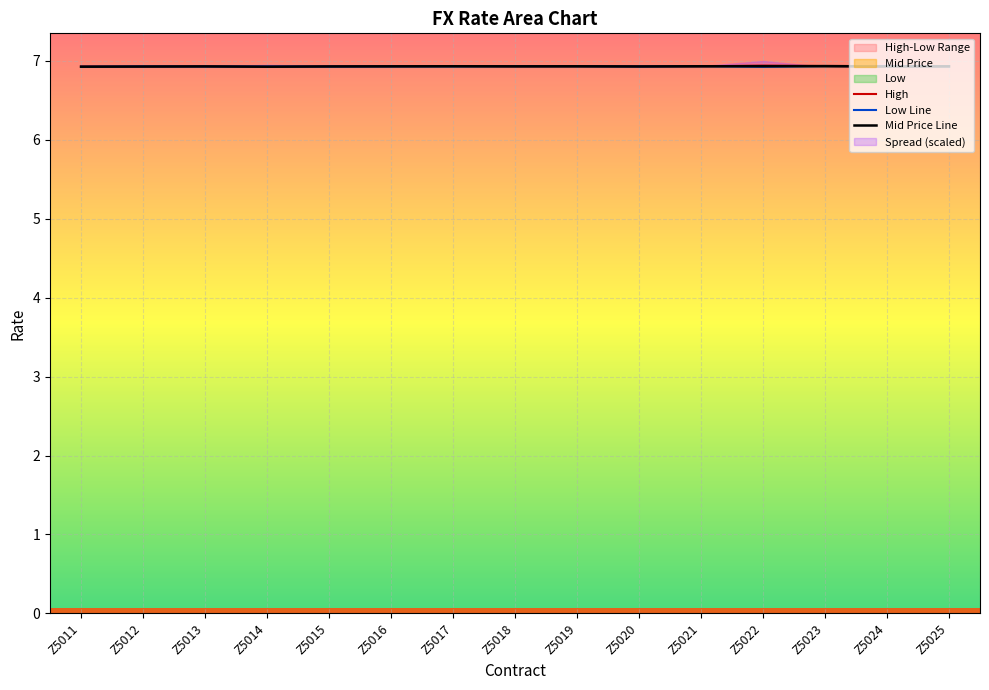

Is it true that Mid Price Line equals 9.3 at Z5021?

False